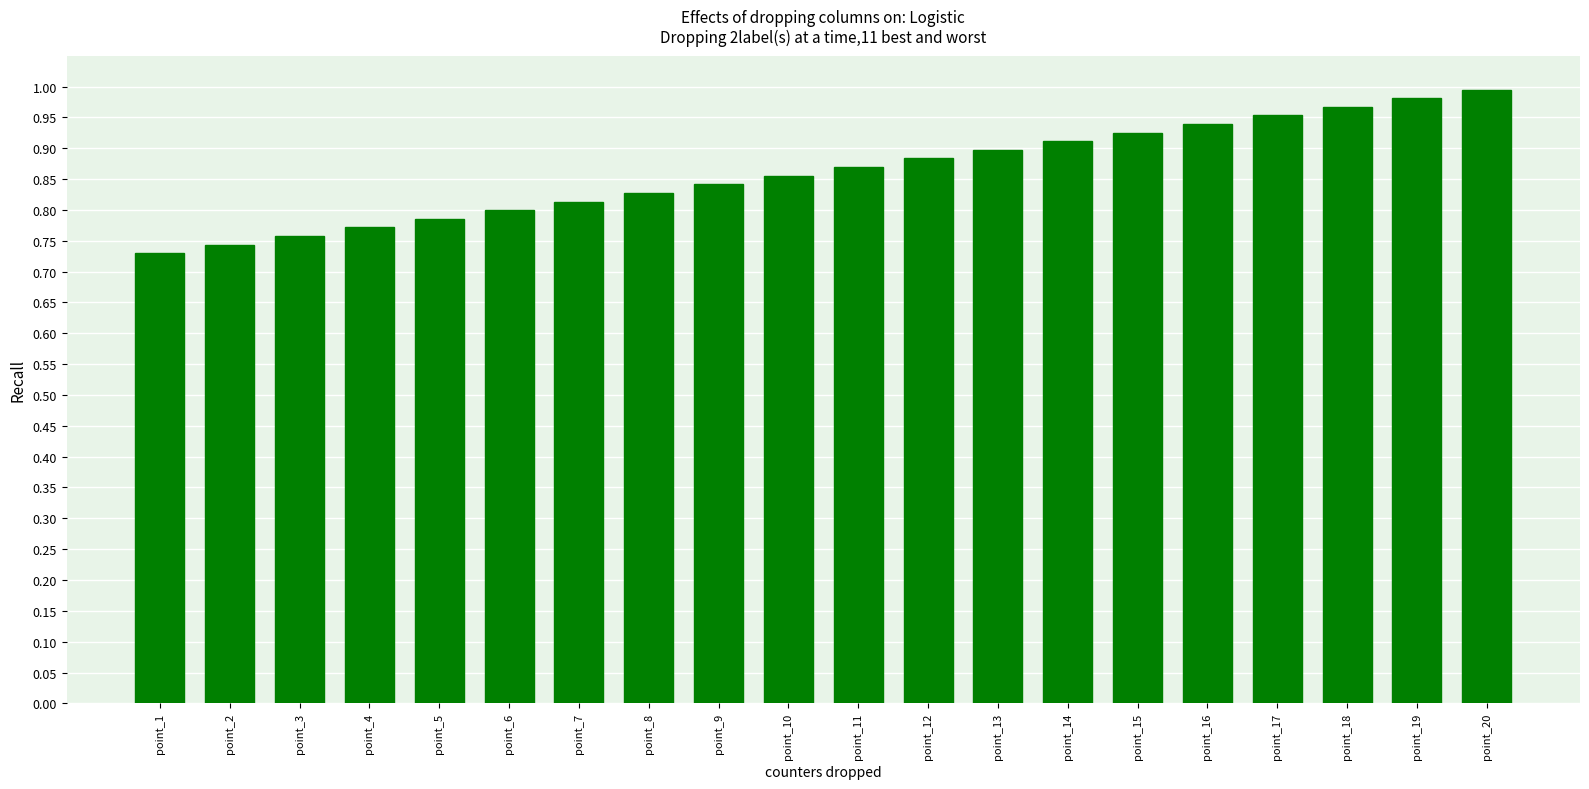

Rank the categories by value from highest to lowest.

point_20, point_19, point_18, point_17, point_16, point_15, point_14, point_13, point_12, point_11, point_10, point_9, point_8, point_7, point_6, point_5, point_4, point_3, point_2, point_1